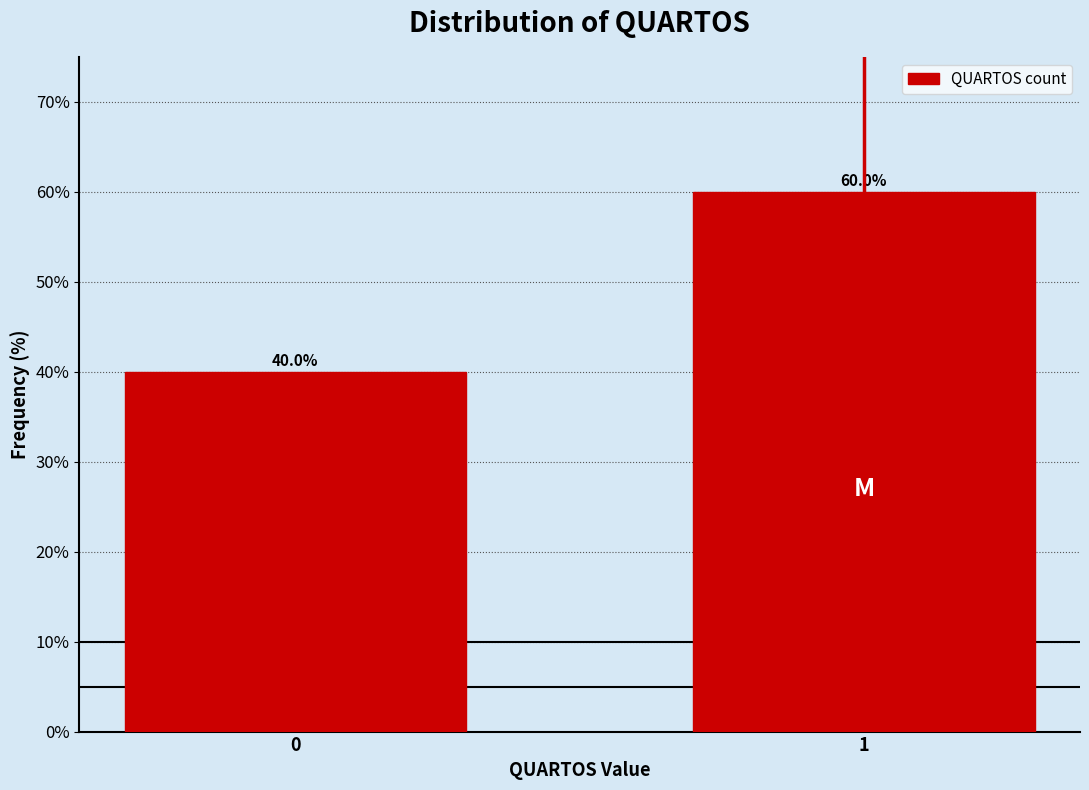

Reading left to right, list all the values displayed in this chart.

40	60